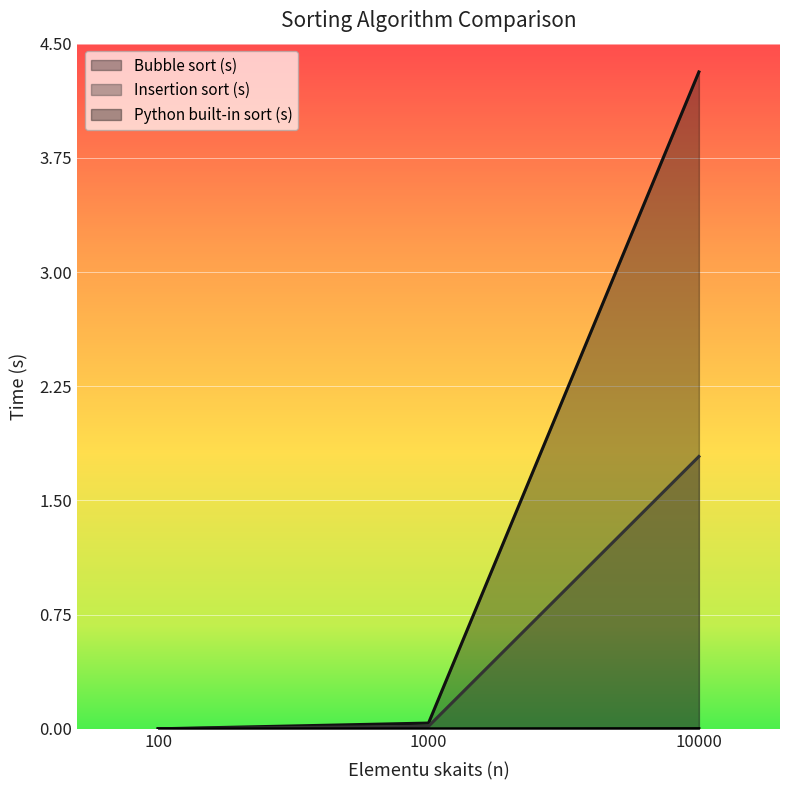

What is the difference between the Bubble sort (s) values at 100 and 10000?

4.3